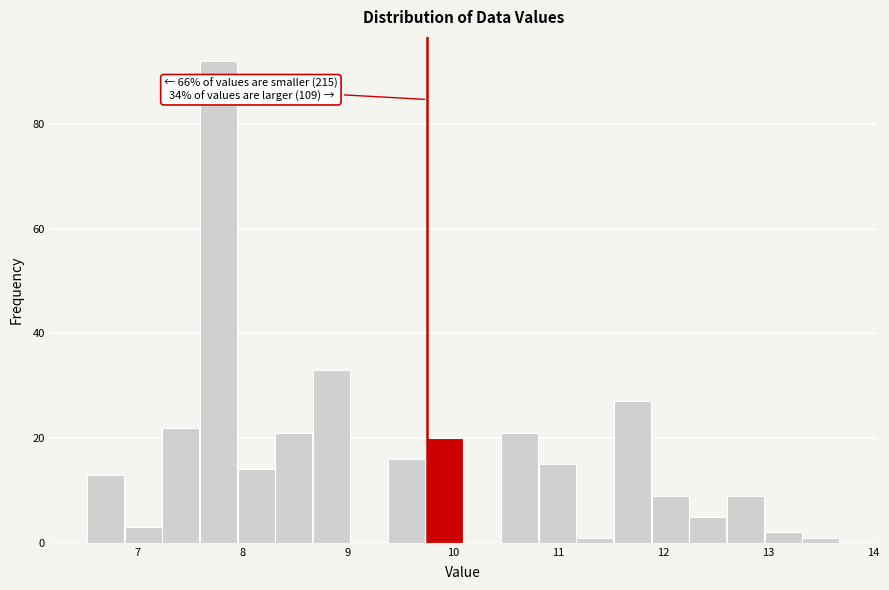

Read against the x-axis, roughly where is the centre of the tallest bar?

7.8